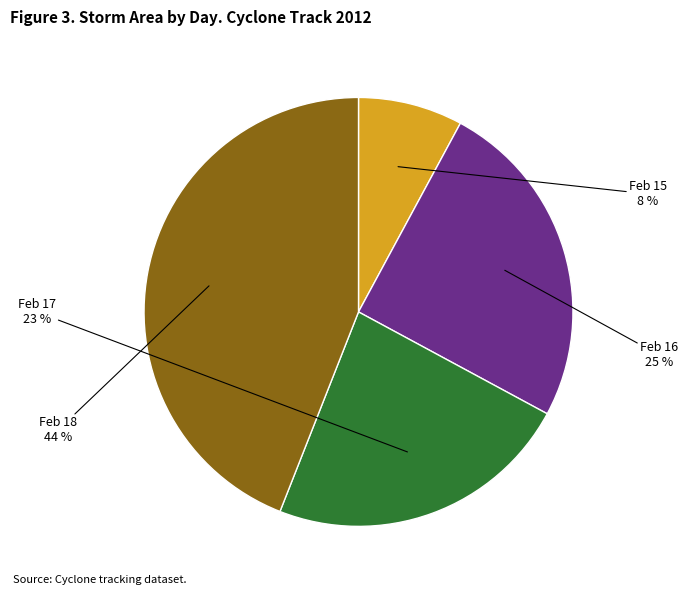

To the nearest percent, what is the difference between the largest and smallest slice percentages?

36%